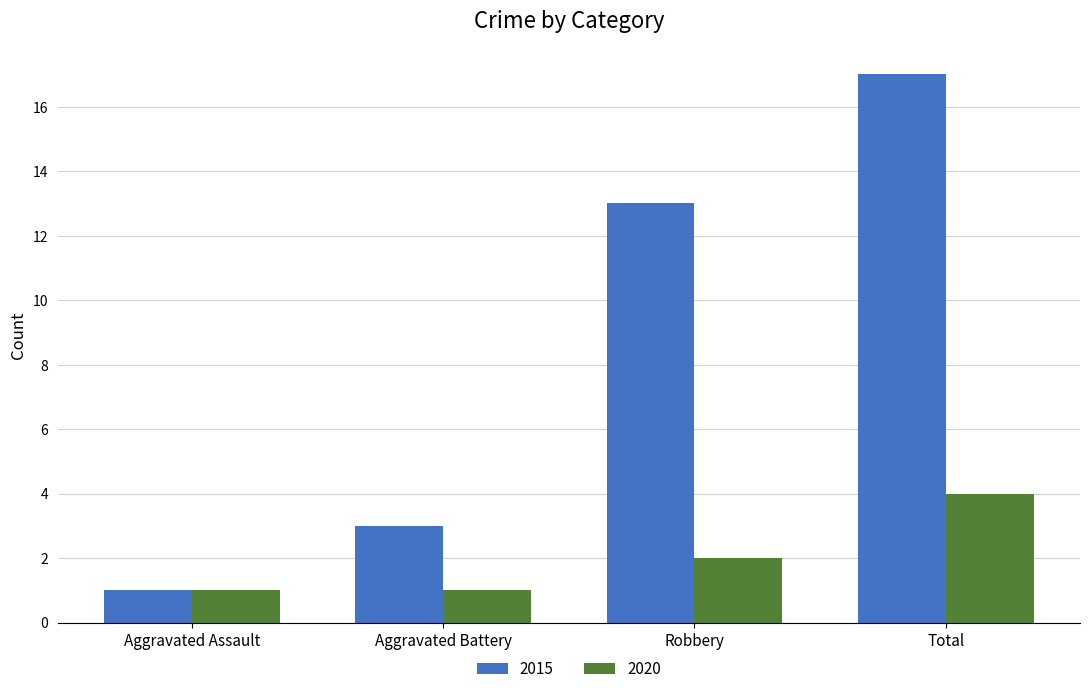

At which label is 2015 closest to 9?

Robbery